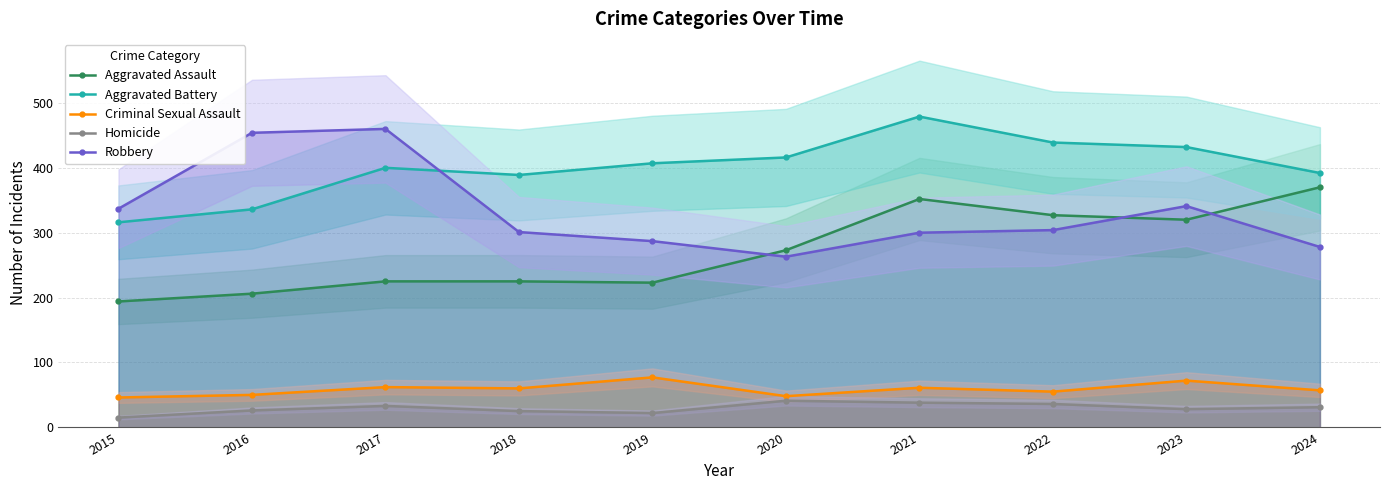

True or false: Criminal Sexual Assault has more than 2 points higher than both neighbors.

True